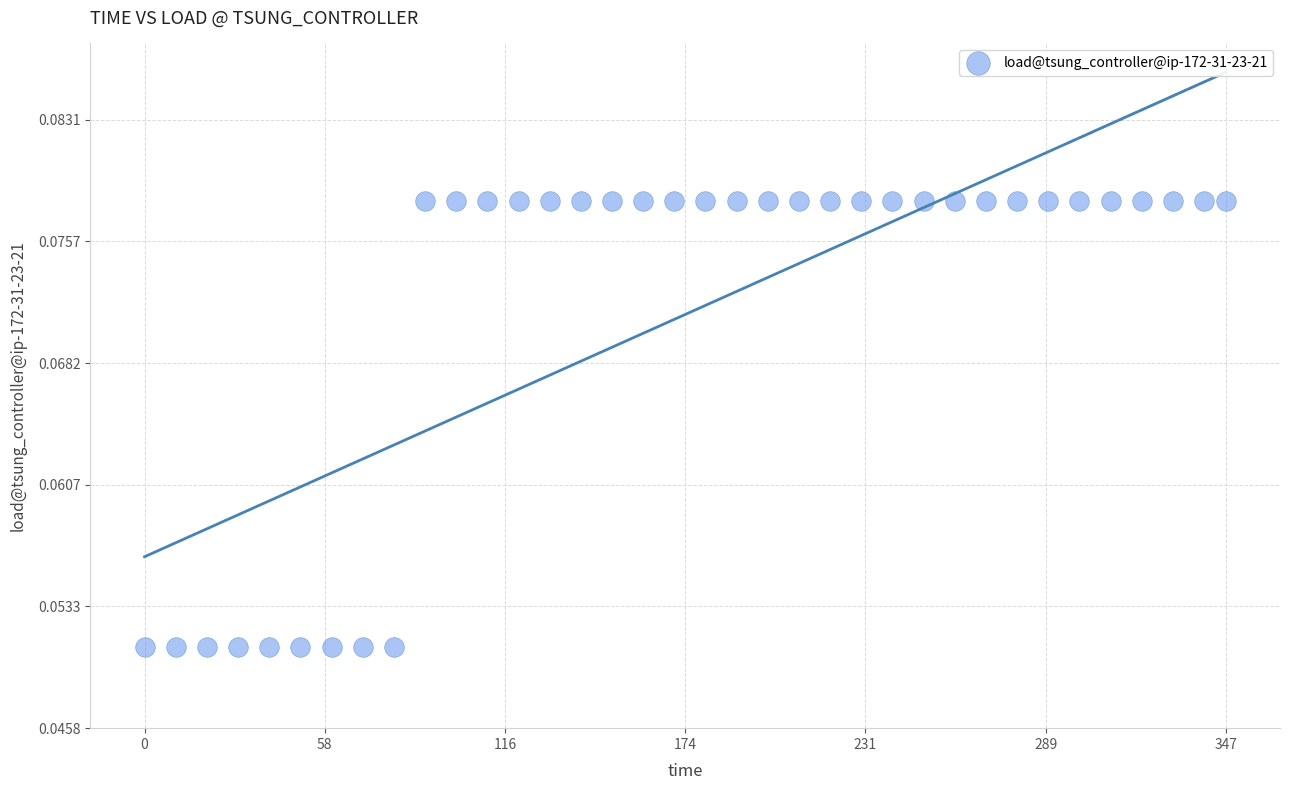

What is the range of X values (max minus min)?

347.0